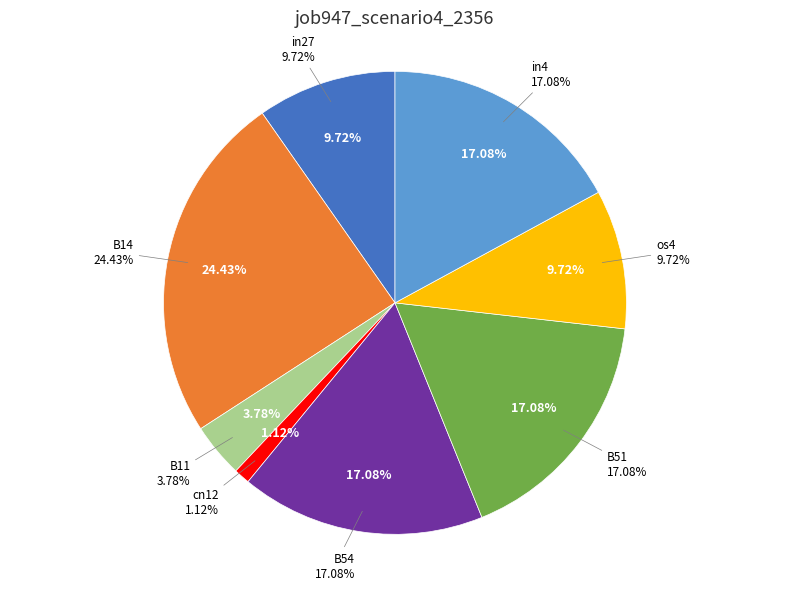

Is there a majority slice in this chart?

No